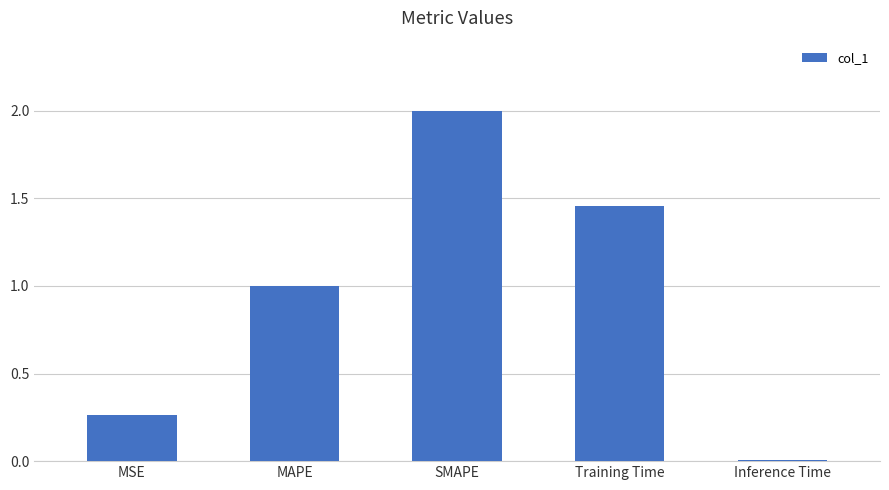

Which category has the highest value across all series?

SMAPE